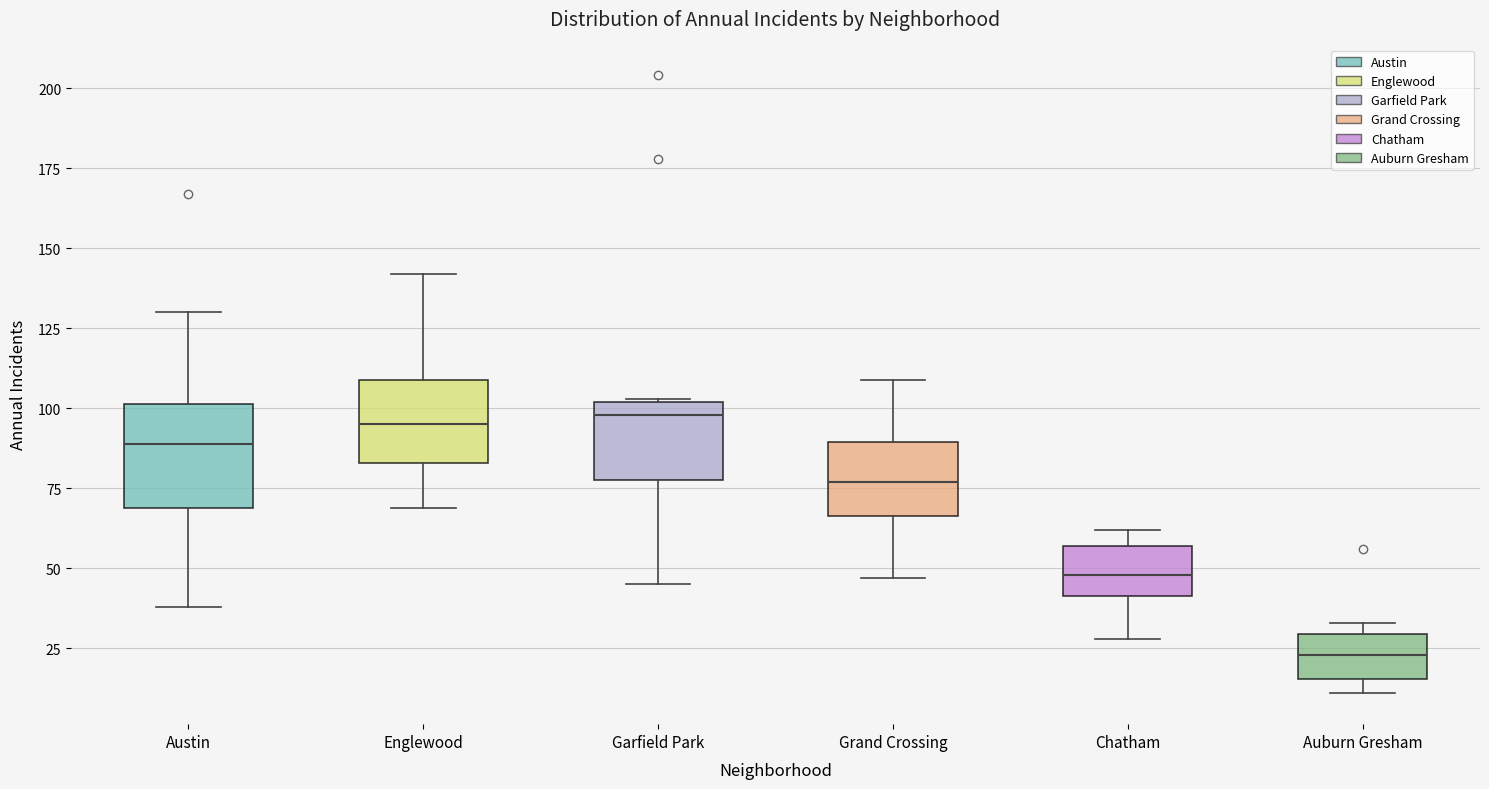

Reading left to right, read every box against the y-axis: the position of its median line, the range the box covers, and the ends of its whiskers. The values are not printed on the chart, so give them approximately, as read against the axis.

Austin: median 90, box 70 to 100, whiskers 40 to 130
Englewood: median 95, box 85 to 110, whiskers 70 to 140
Garfield Park: median 100 (just below the box's upper edge), box 80 to 100, whiskers 45 to 105
Grand Crossing: median 75, box 65 to 90, whiskers 45 to 110
Chatham: median 50, box 40 to 55, whiskers 30 to 60
Auburn Gresham: median 25, box 15 to 30, whiskers 10 to 35